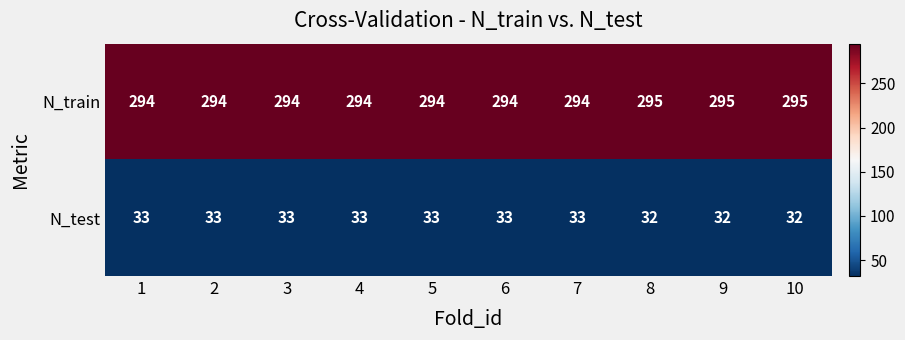

The value of N_test at 1 is 57. True or false?

False